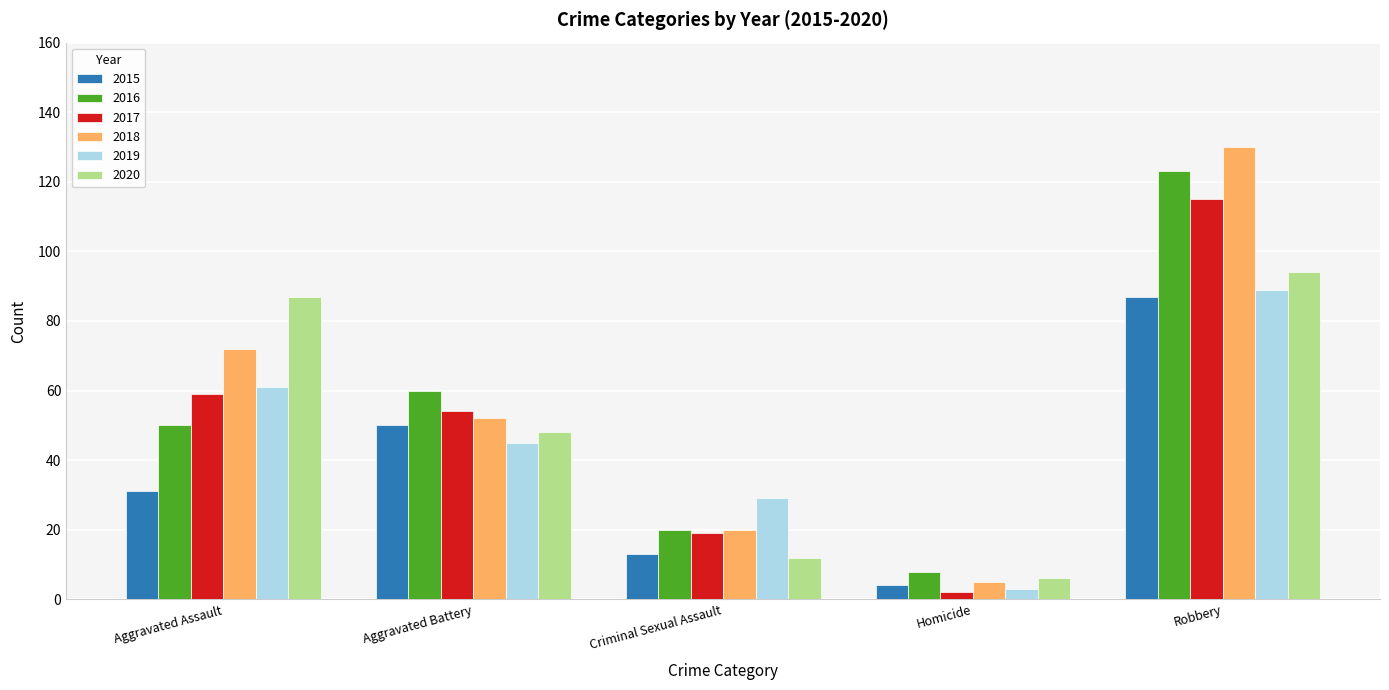

The 2016 series shows 123 at Robbery. True or false?

True